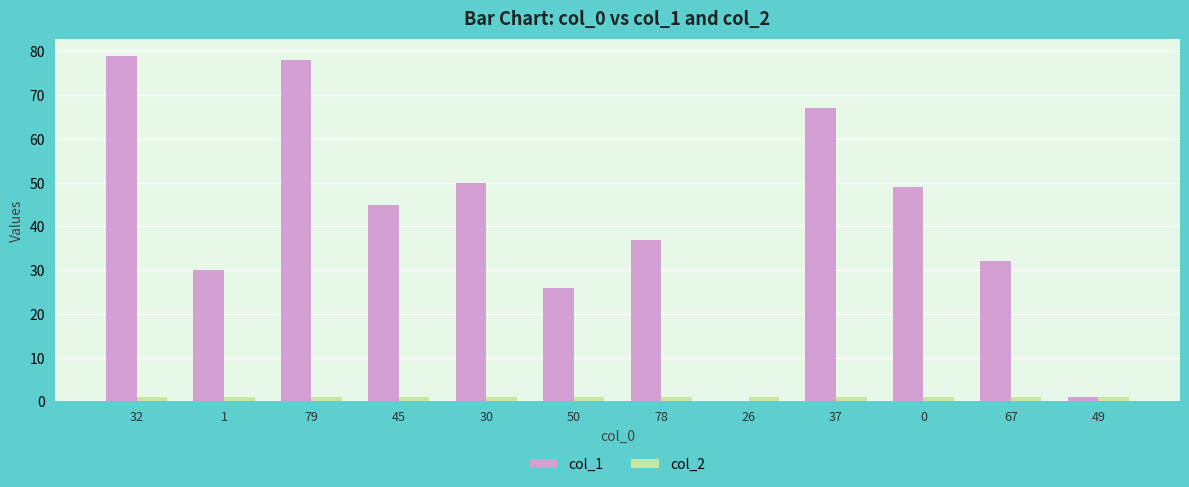

Is it true that col_1 equals 28 at 45?

False